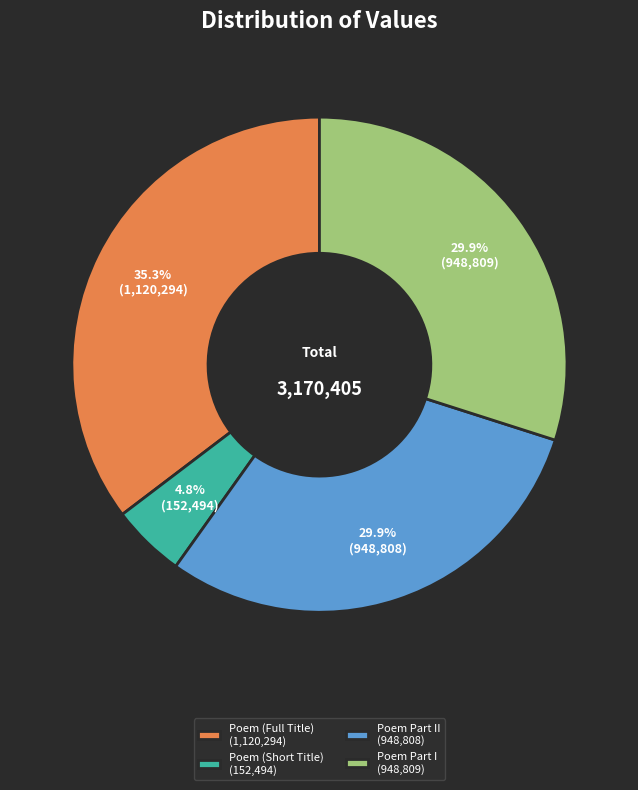

What is the ratio of the value at Poem Part II (948,808) to the value at Poem Part I (948,809)?

1.0